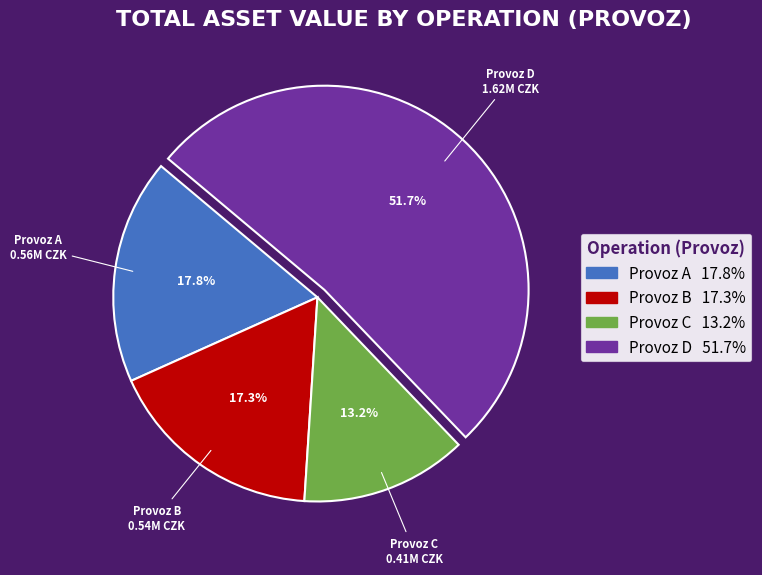

Is there a majority slice in this chart?

Yes